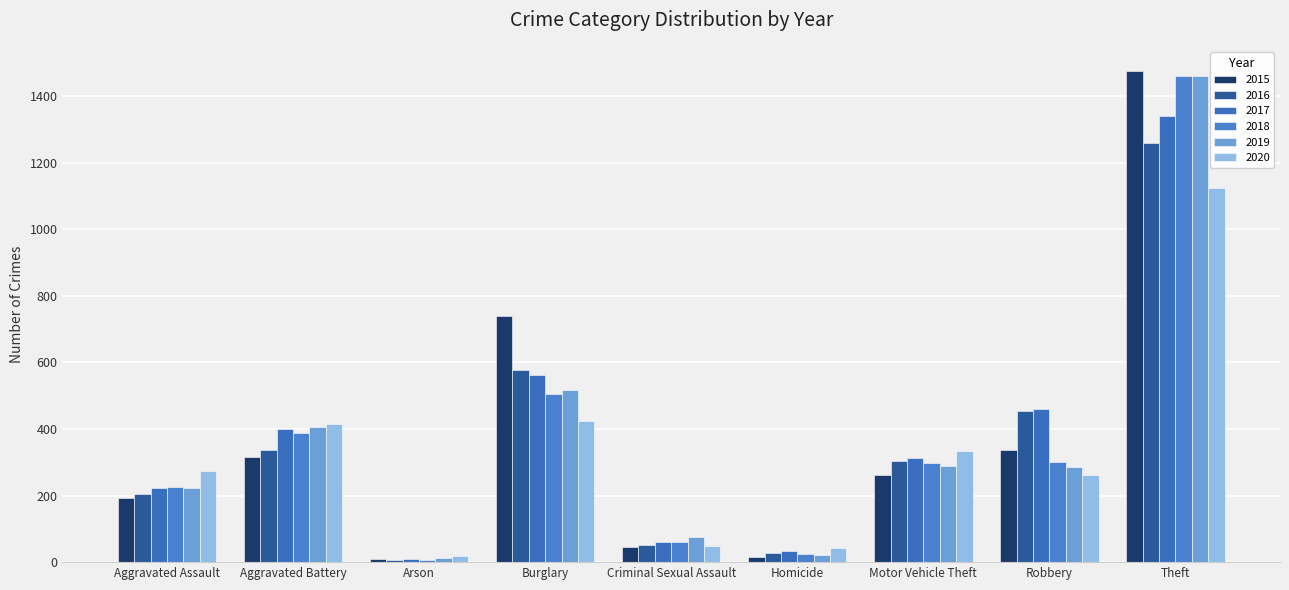

Are the bars horizontal?

No